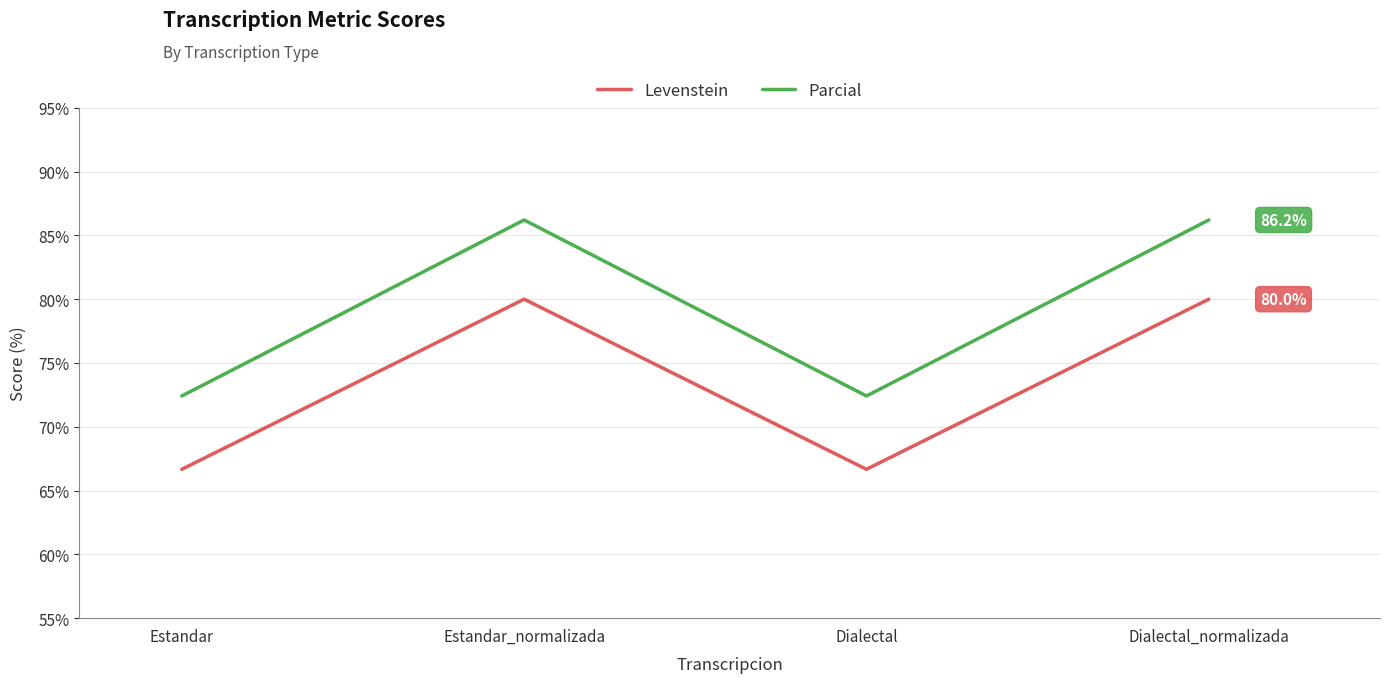

Which series changed the most between Dialectal and Dialectal_normalizada?

Parcial